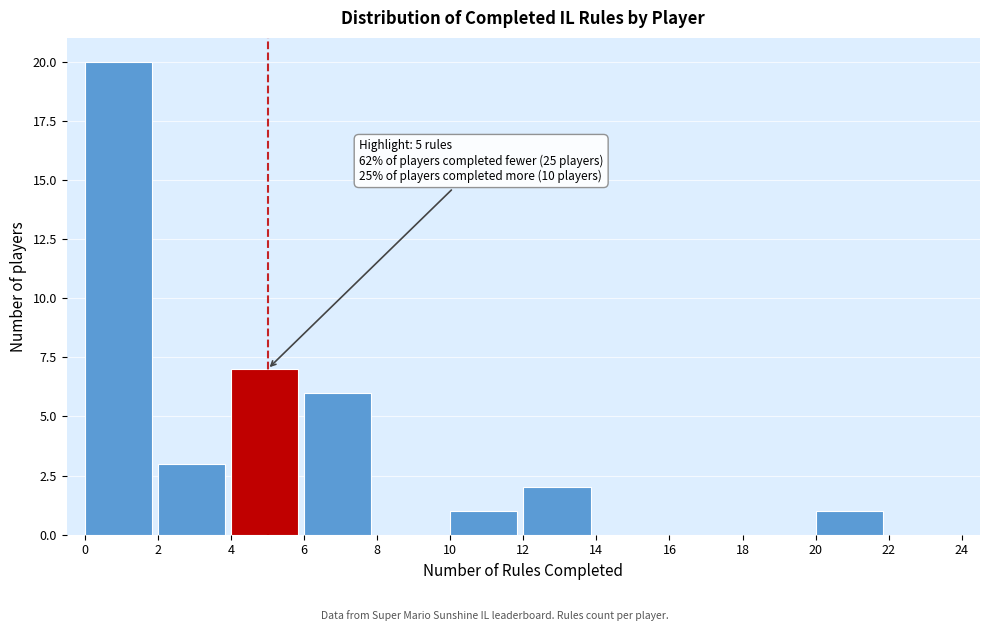

Over which range of the x-axis is the bar tallest?

0 to 2